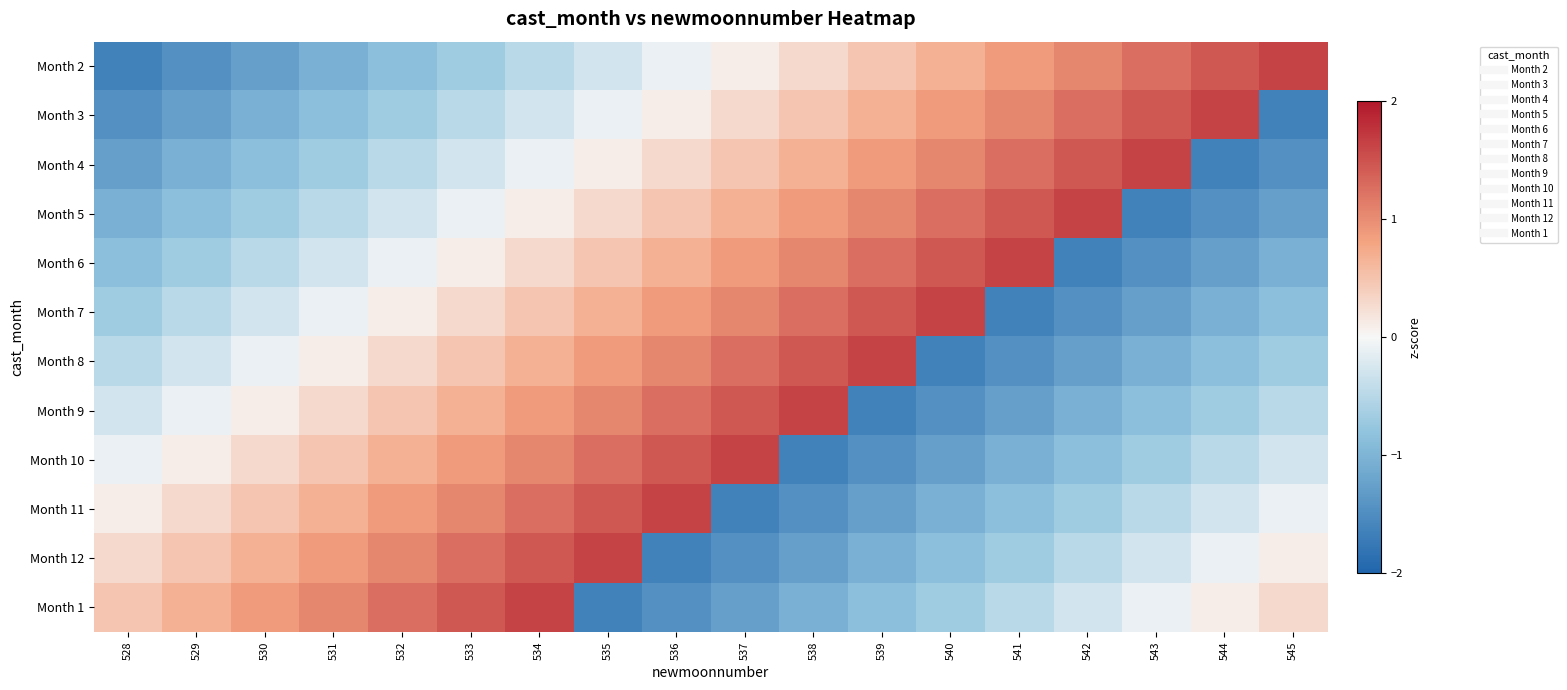

What is the greatest value displayed?

1.6